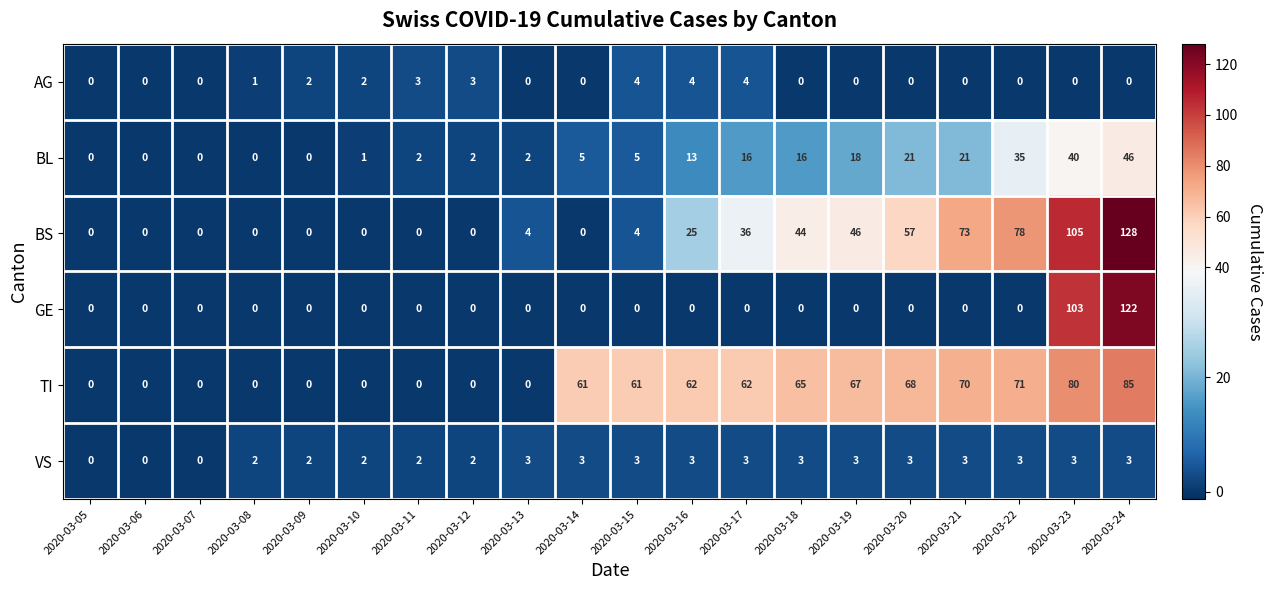

At how many categories does at least one series exceed 87?

2